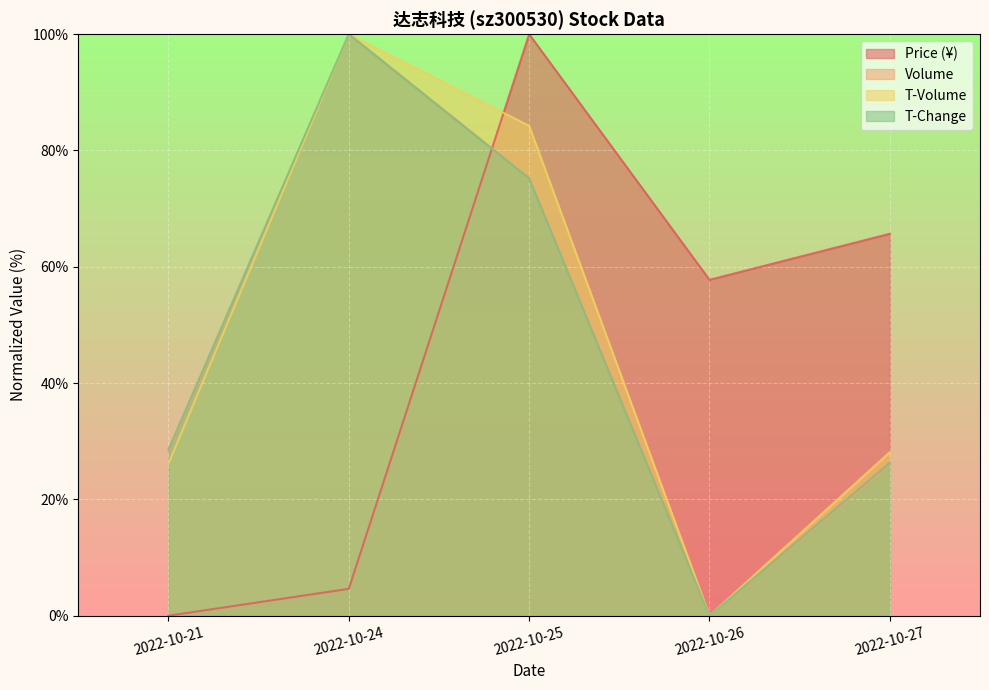

Where is the first local minimum for volume?

2022-10-26